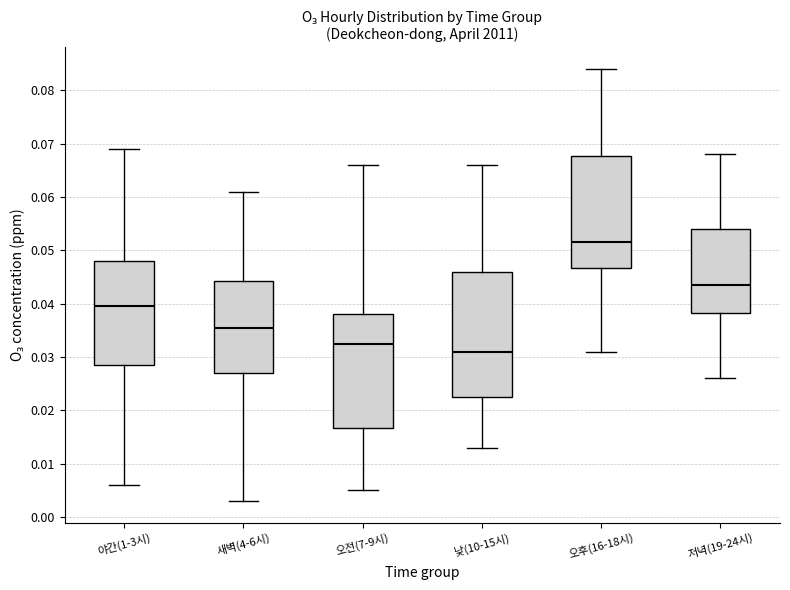

Which box's median line is the highest?

오후(16-18시)